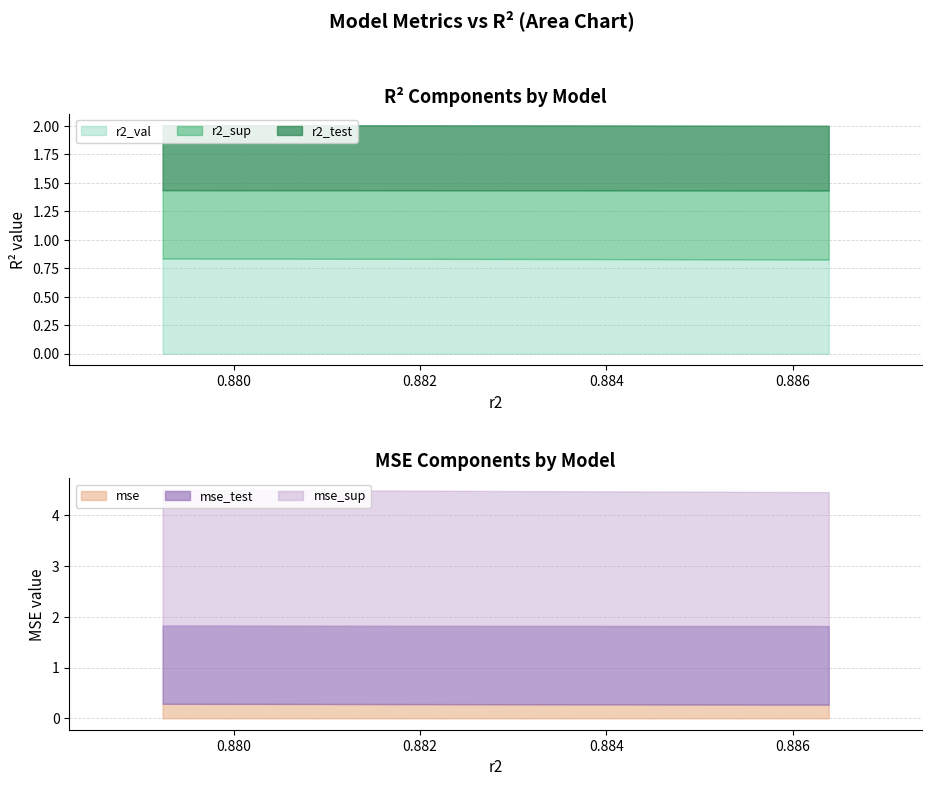

What are all the series names shown in the legend?

r2_sup, r2_test, r2_val, mse, mse_sup, mse_test